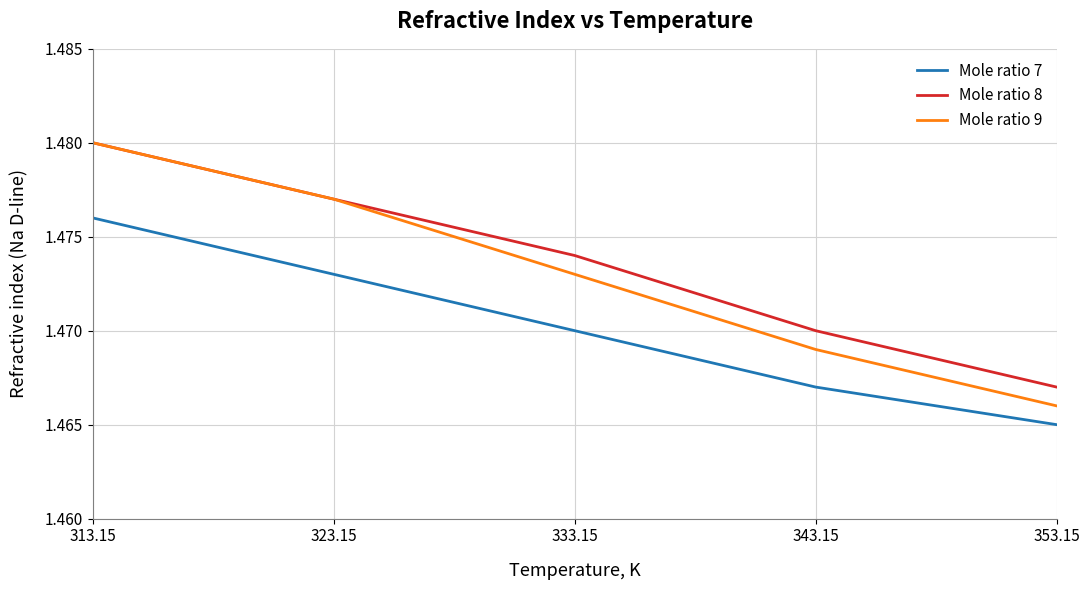

Which series has the largest range (max minus min)?

Mole ratio 9